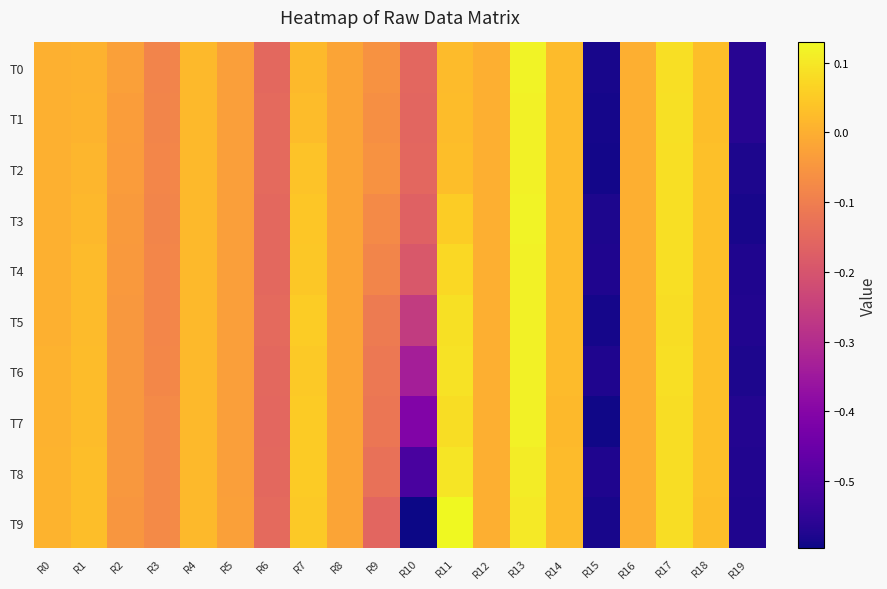

Count the number of categories in the chart.

20